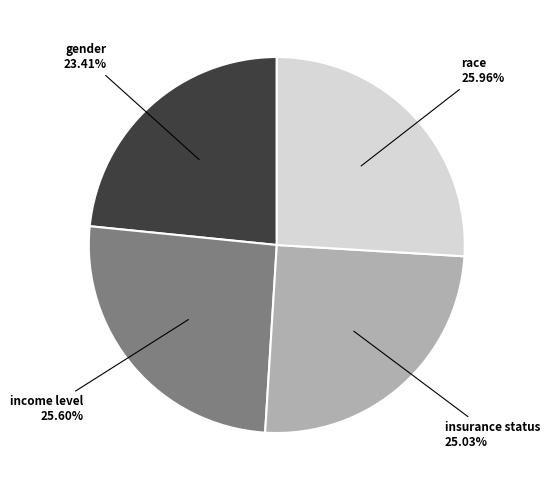

Is there a majority slice in this chart?

No